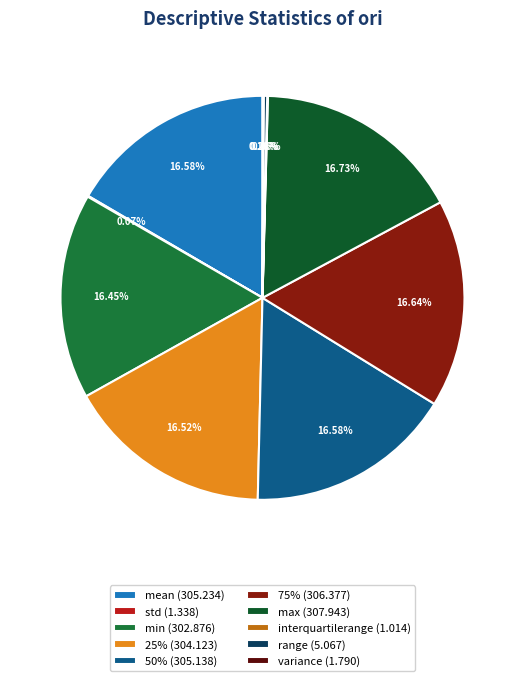

Is it true that interquartilerange is 0% of the pie?

True